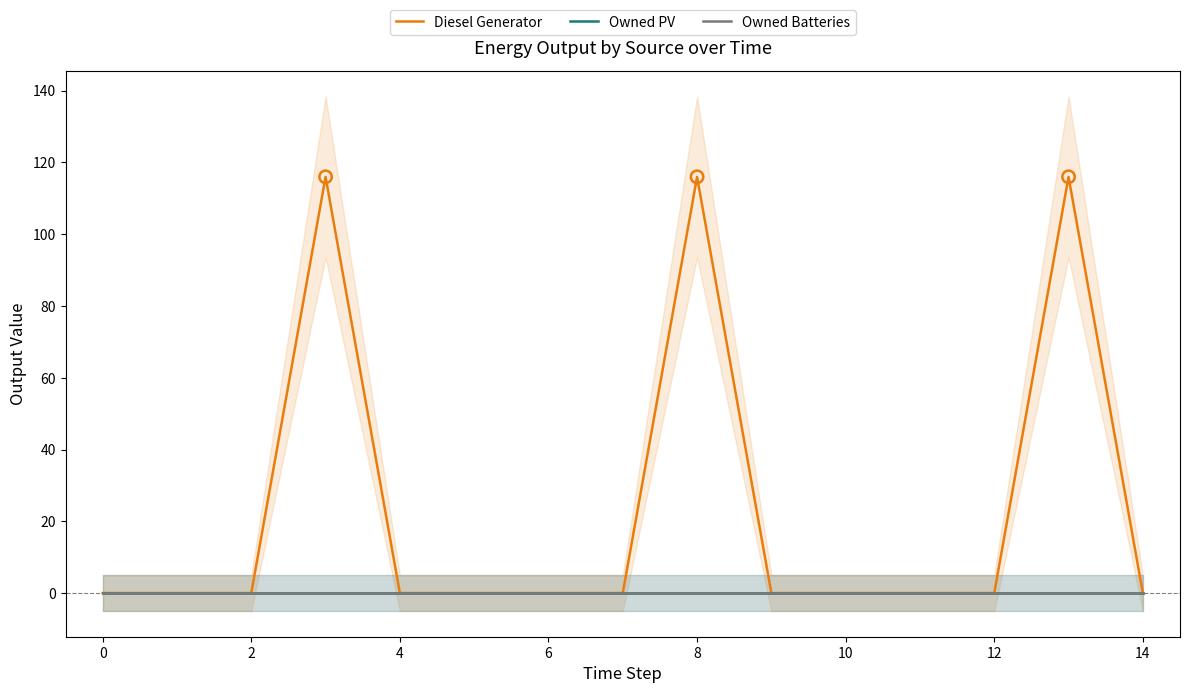

Which series has the widest spread of Y values?

Diesel Generator